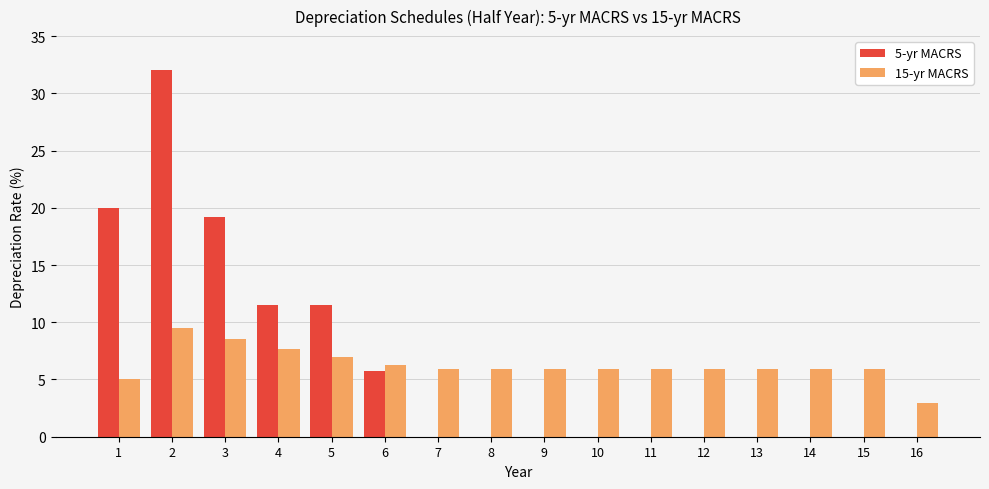

What are all the series names shown in the legend?

5-yr MACRS, 15-yr MACRS